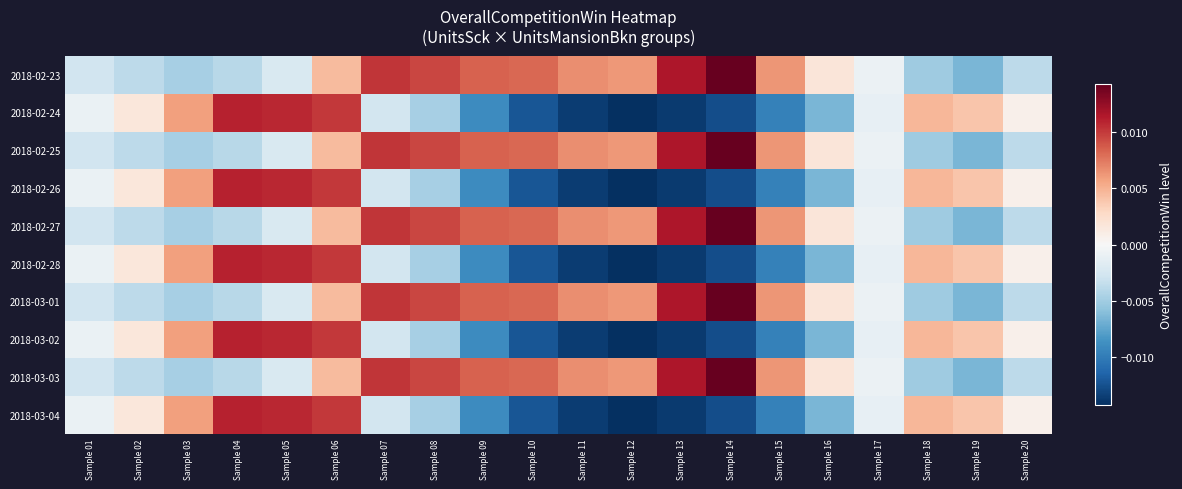

How many categories are shown in the chart?

20